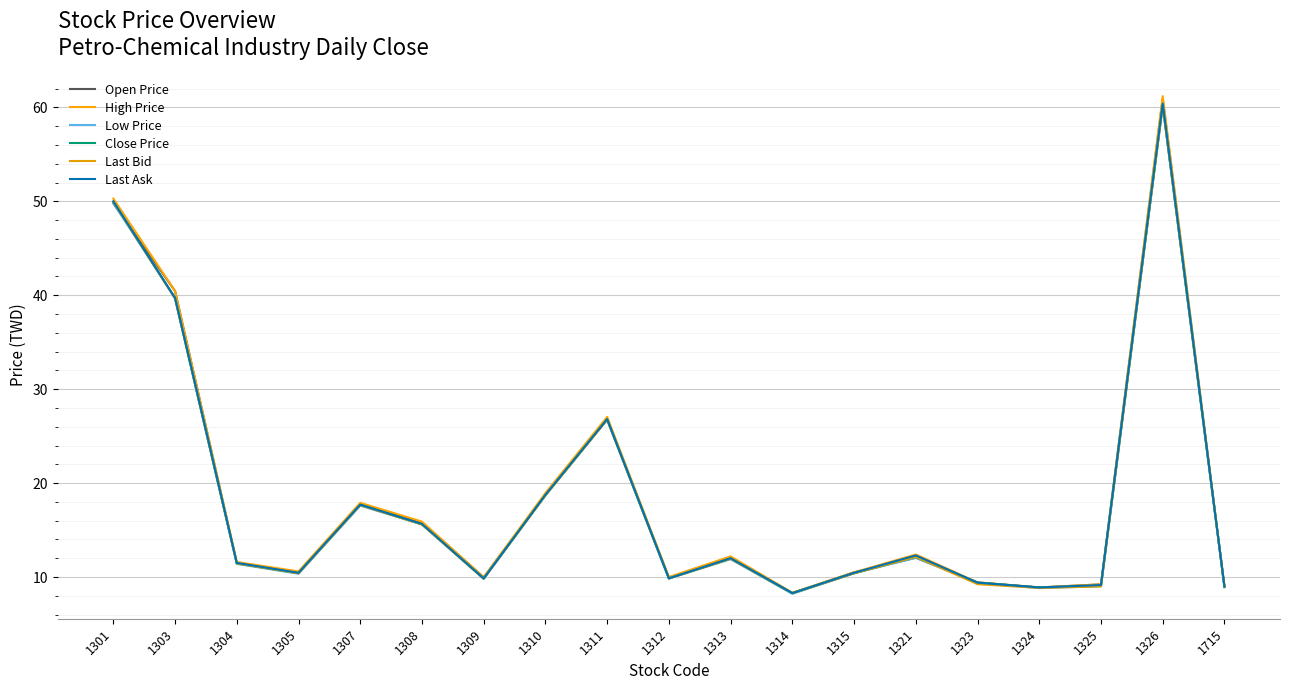

How many lines are shown in the chart?

6